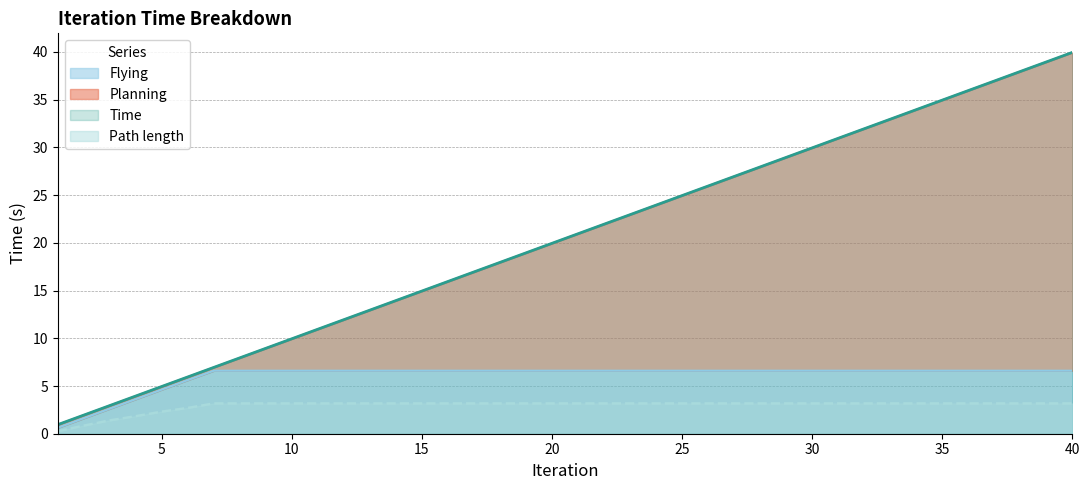

Rank the series at 30 from highest to lowest value.

Time, Planning, Flying, Path length